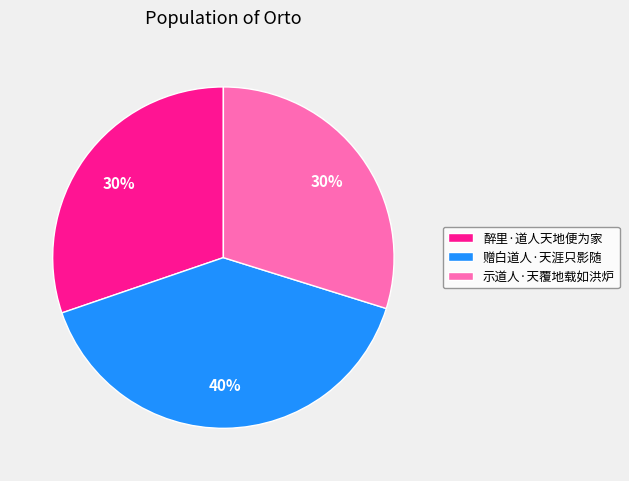

How many slices are in this pie chart?

3